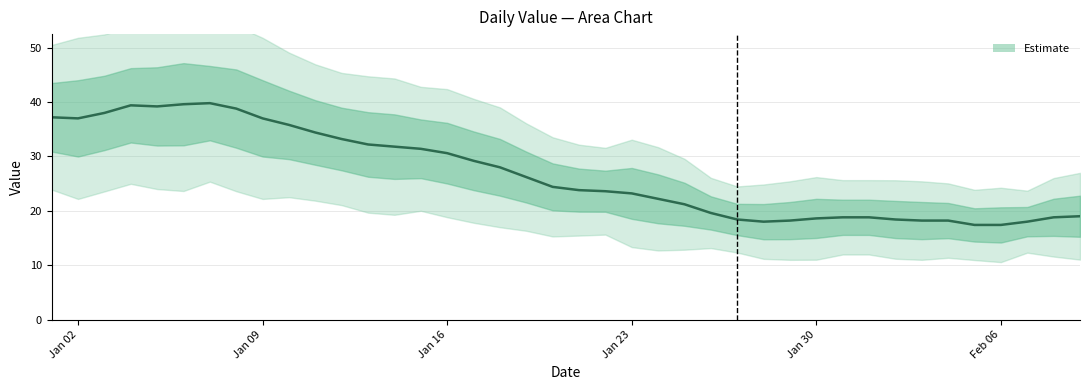

Rank the categories by value from lowest to highest.

2023-02-05, 2023-02-06, 2023-01-28, 2023-02-07, 2023-01-29, 2023-02-03, 2023-02-04, 2023-01-27, 2023-02-02, 2023-01-30, 2023-01-31, 2023-02-01, 2023-02-08, 2023-02-09, 2023-01-26, 2023-01-25, 2023-01-24, 2023-01-23, 2023-01-22, 2023-01-21, 2023-01-20, 2023-01-19, 2023-01-18, 2023-01-17, 2023-01-16, 2023-01-15, 2023-01-14, 2023-01-13, 2023-01-12, 2023-01-11, 2023-01-10, 2023-01-02, 2023-01-09, 2023-01-01, 2023-01-03, 2023-01-08, 2023-01-05, 2023-01-04, 2023-01-06, 2023-01-07